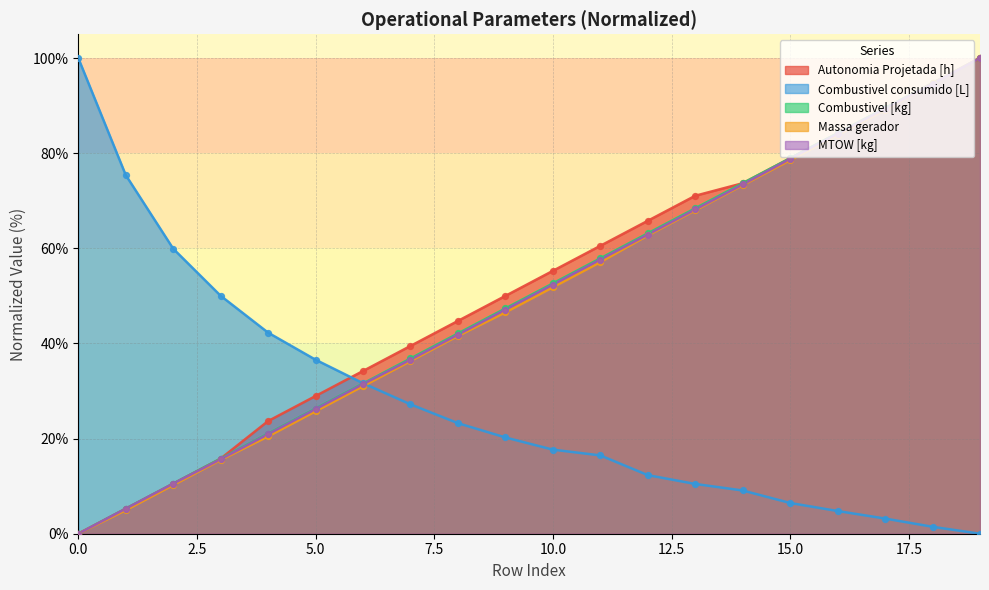

Which series has the largest total across all categories?

Autonomia Projetada [h]